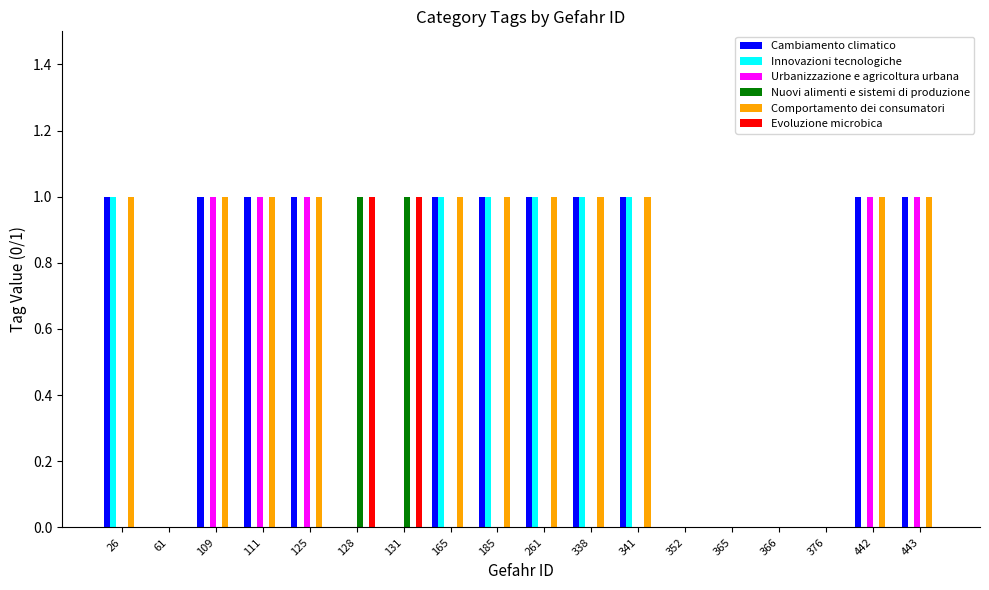

What are all the series names shown in the legend?

Cambiamento climatico, Innovazioni tecnologiche, Urbanizzazione e agricoltura urbana, Nuovi alimenti e sistemi di produzione, Comportamento dei consumatori, Evoluzione microbica